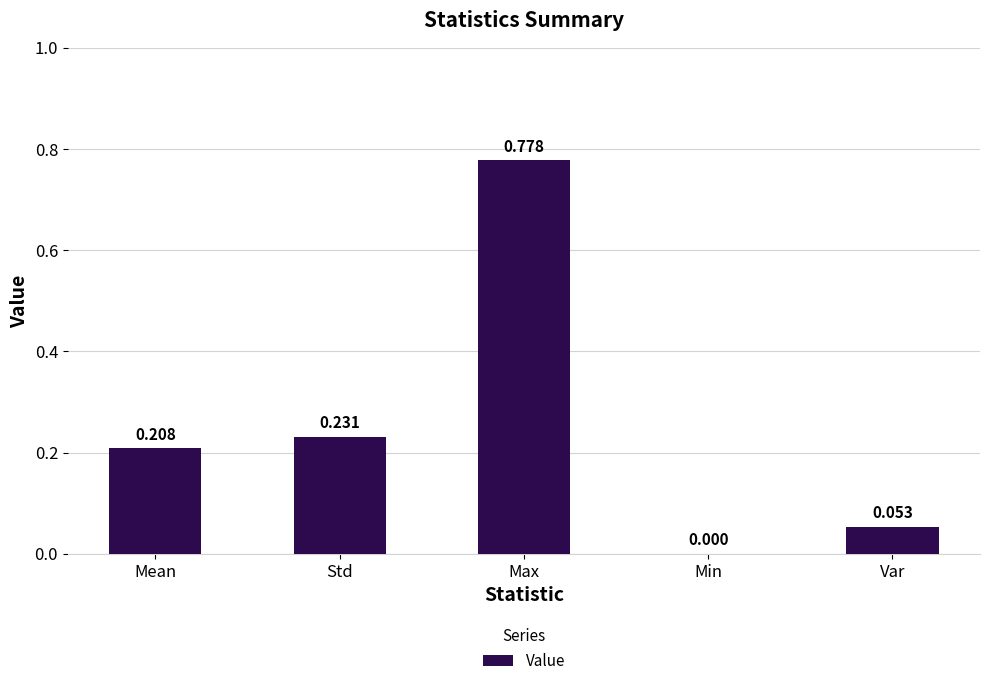

Where is the data nearest to the value 0?

Min